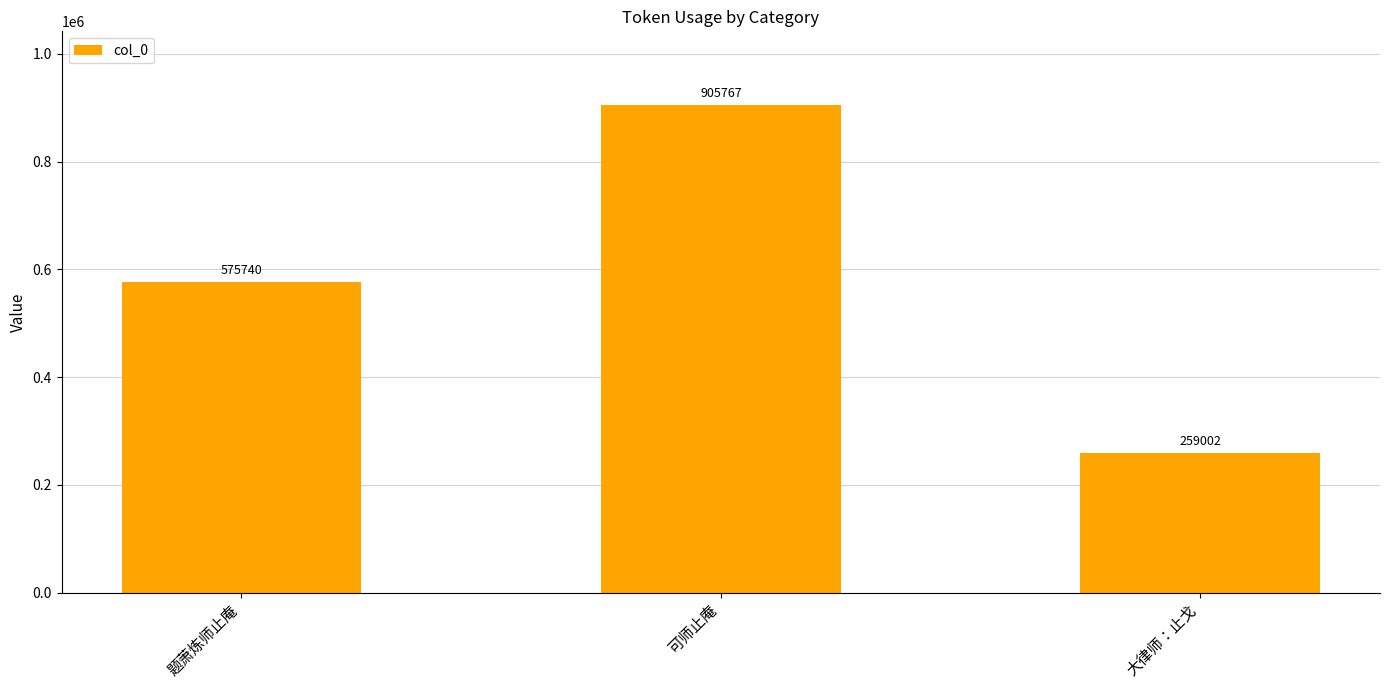

Does the chart contain any negative values?

No